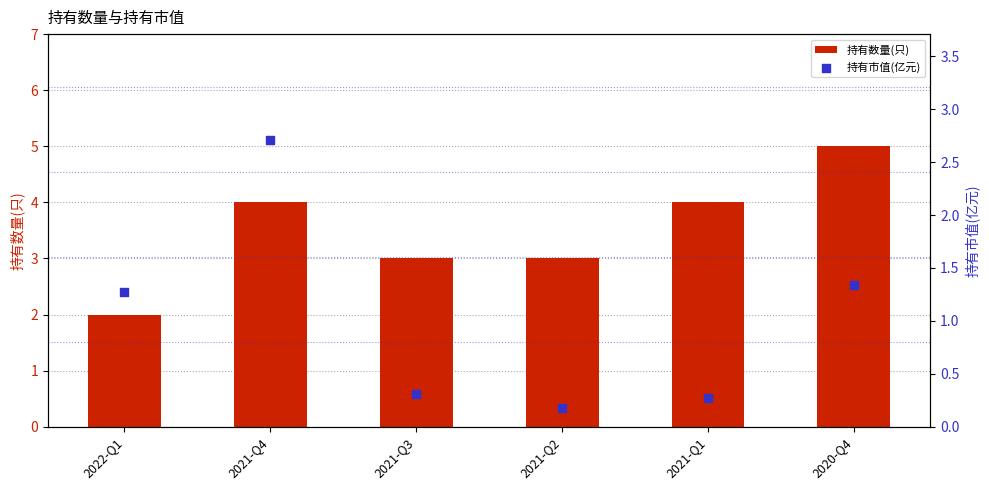

Which series contains the highest Y value?

持有数量(只)